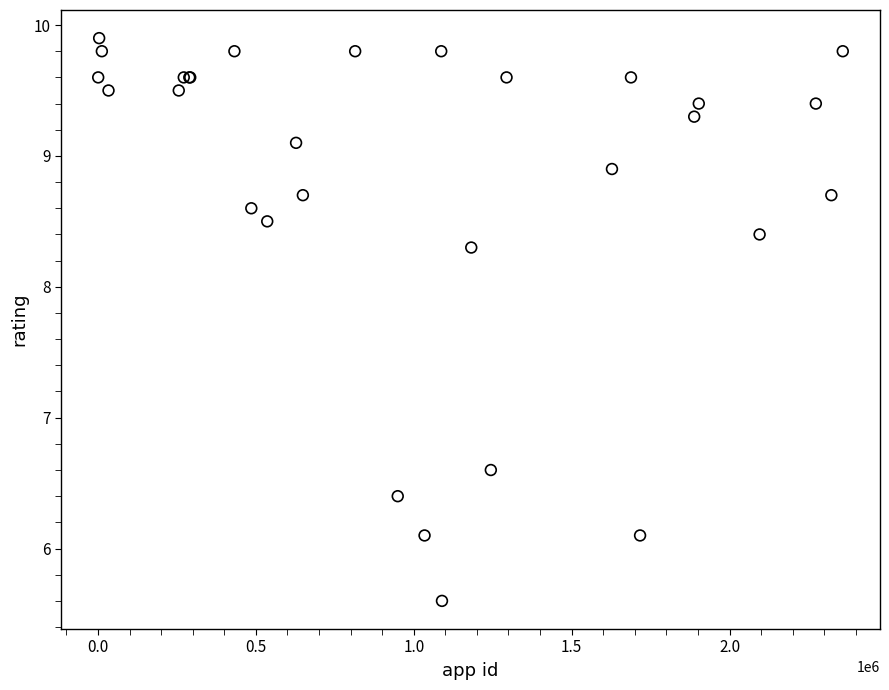

What Y value in the scatter plot is closest to 7?

6.6